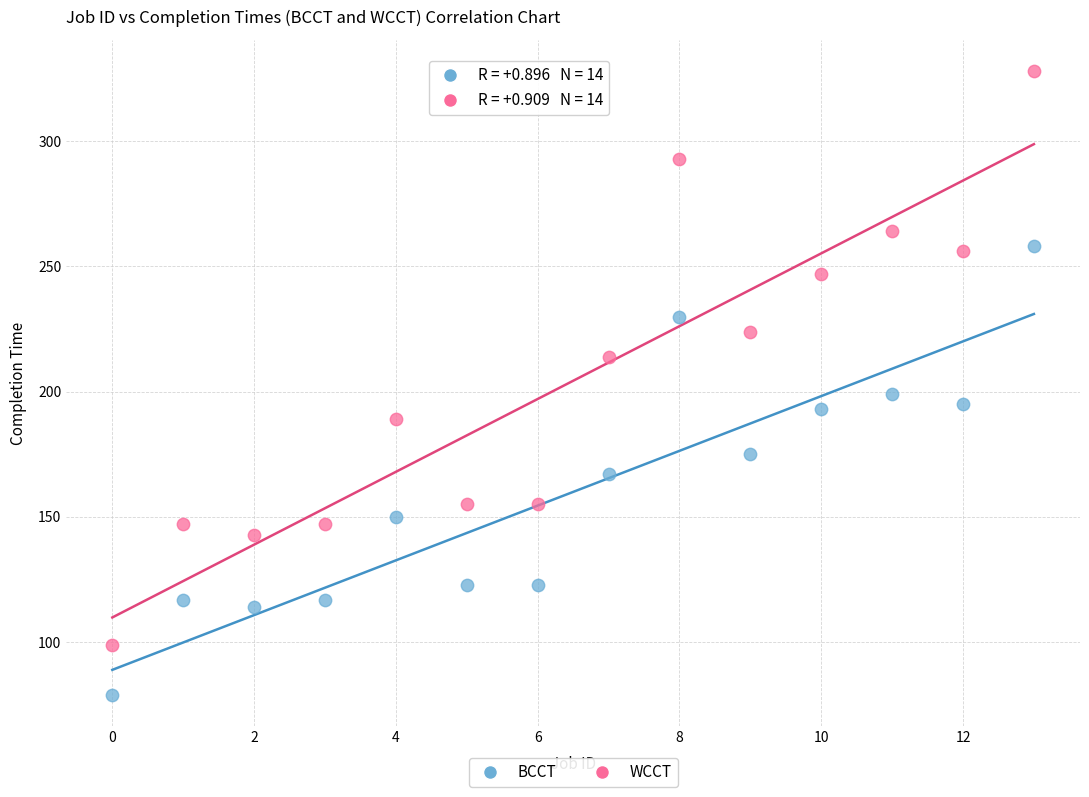

Which series reaches the minimum Y coordinate?

BCCT